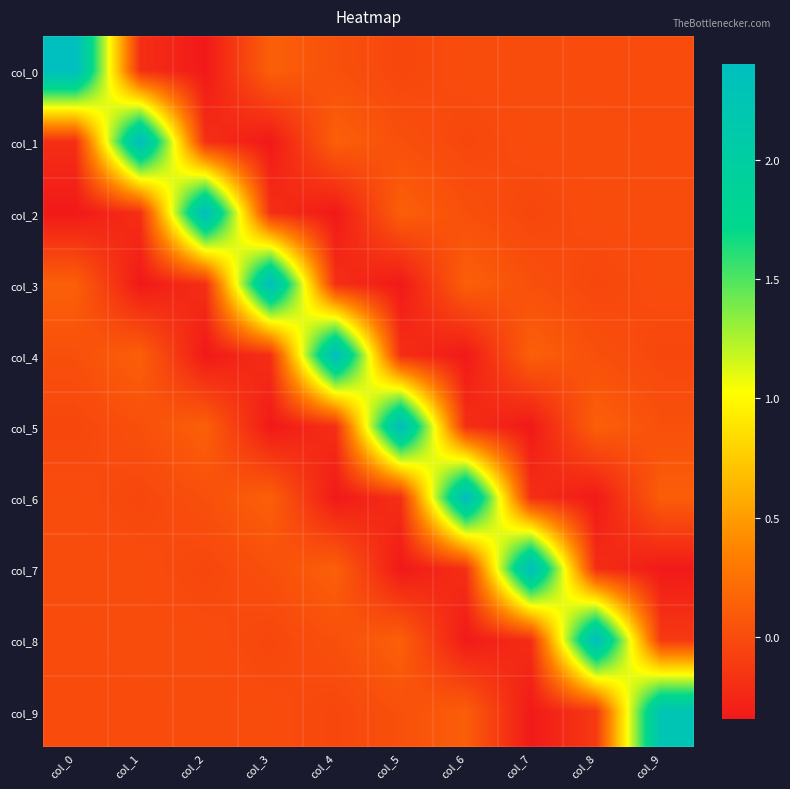

How many data points does each series have?

10